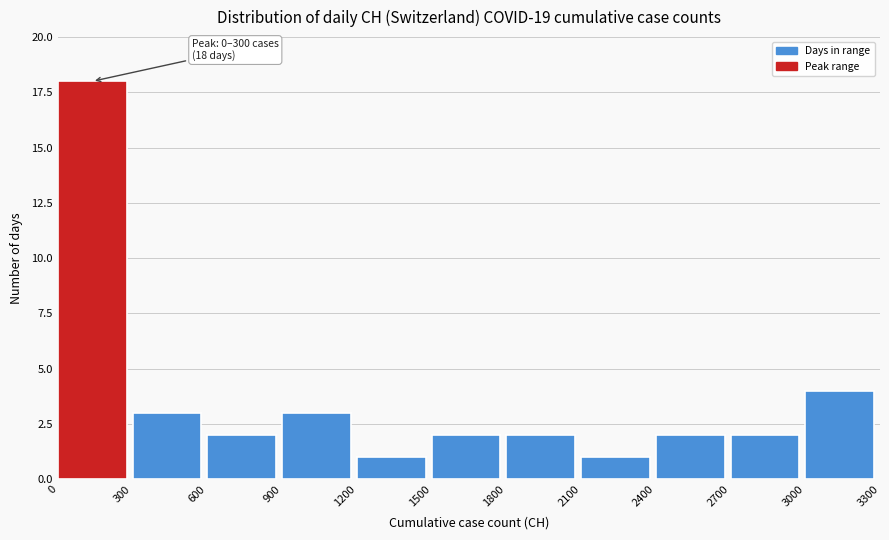

Which range on the x-axis has the tallest bar?

0 to 300